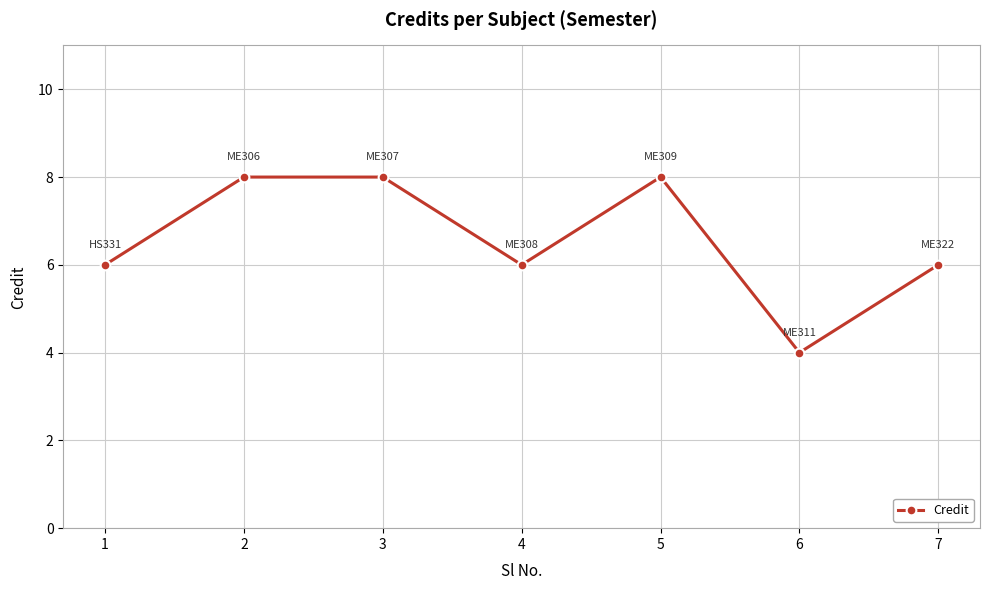

What is the approximate value at 1?

6